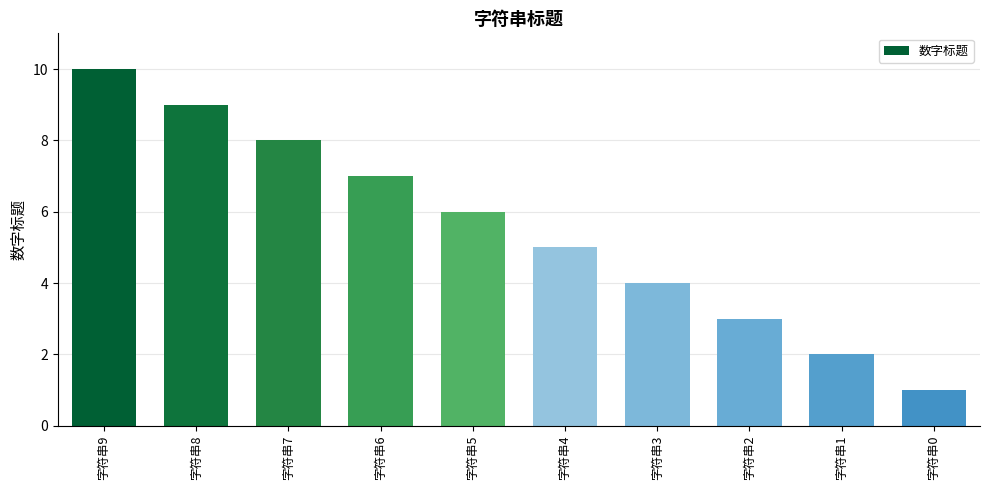

How many distinct data groups are displayed?

1